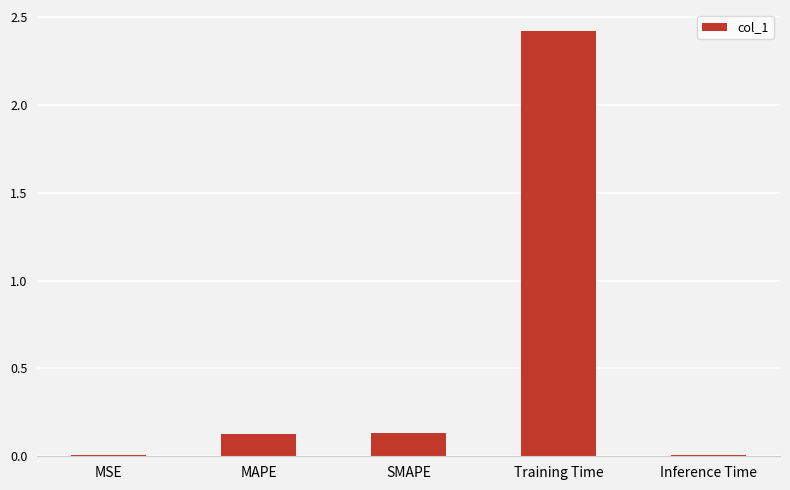

What is the difference between the values at MAPE and Training Time?

2.3